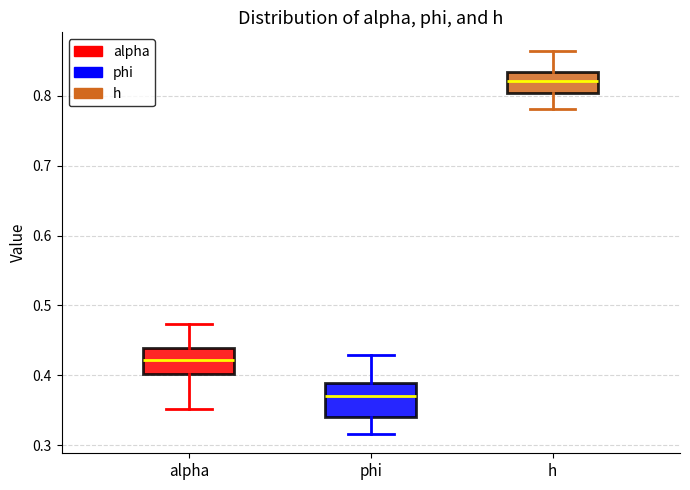

Reading left to right, read every box against the y-axis: the position of its median line, the range the box covers, and the ends of its whiskers. The values are not printed on the chart, so give them approximately, as read against the axis.

alpha: median 0.42, box 0.40 to 0.44, whiskers 0.35 to 0.47
phi: median 0.37, box 0.34 to 0.39, whiskers 0.32 to 0.43
h: median 0.82, box 0.80 to 0.83, whiskers 0.78 to 0.86